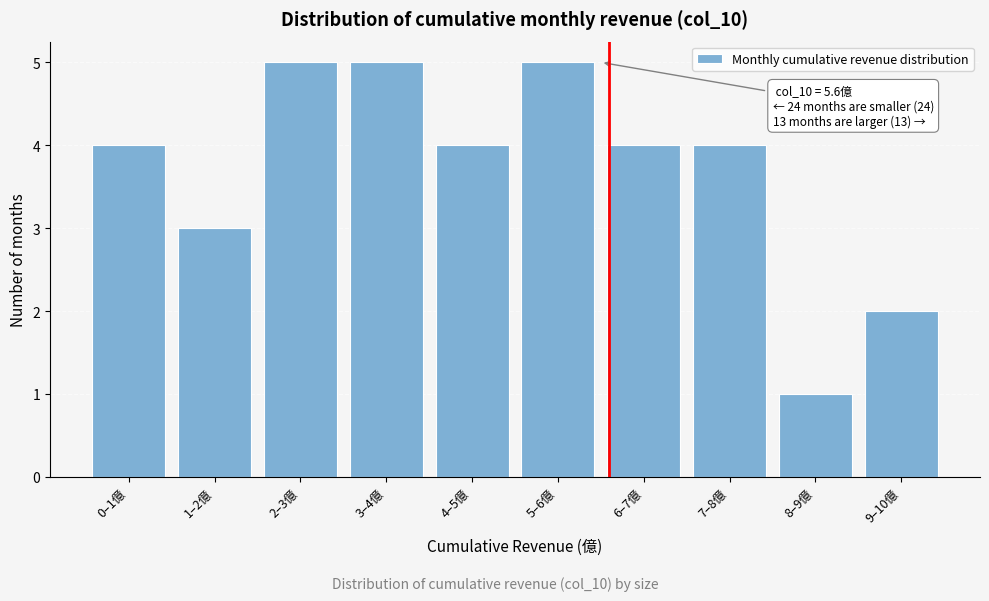

Reading left to right, extract all data points from this chart.

4	3	5	5	4	5	4	4	1	2